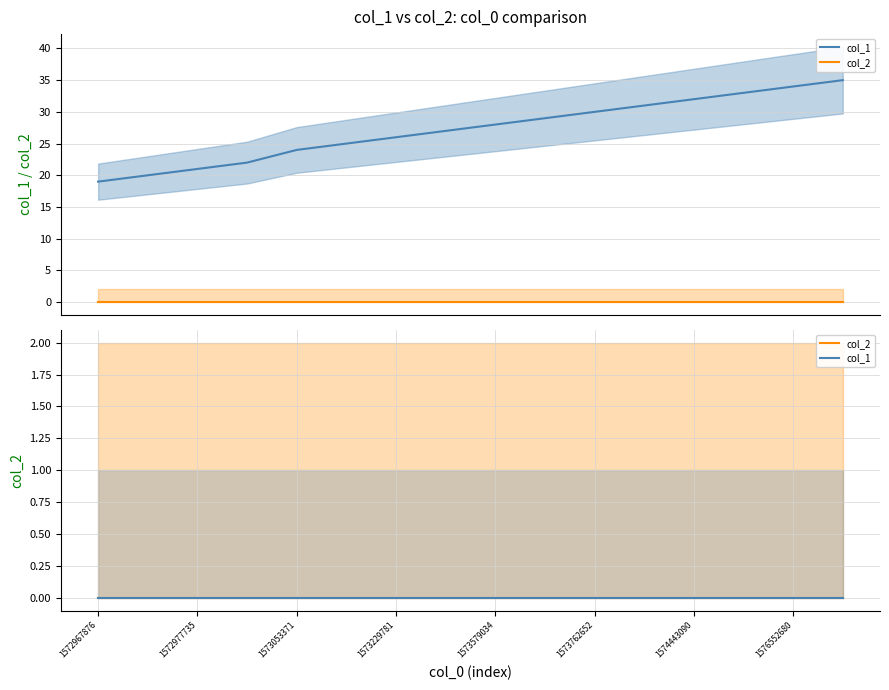

Which has a higher value, 1573229781 or 1572970567?

1573229781